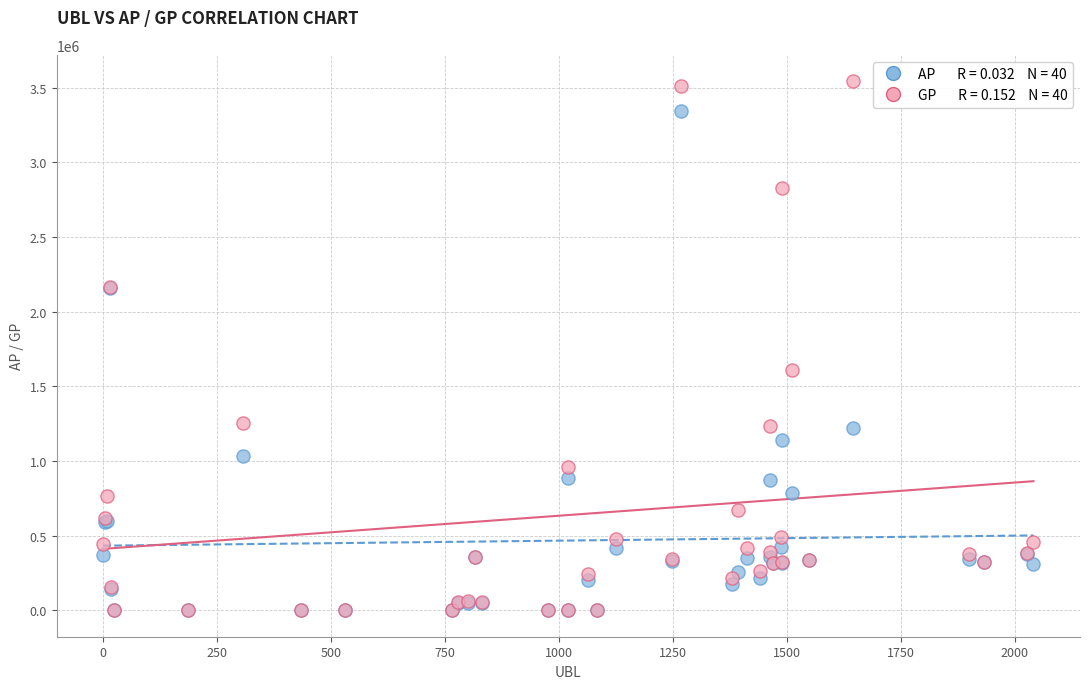

Across all series, what Y value is closest to 1771691?

1609030